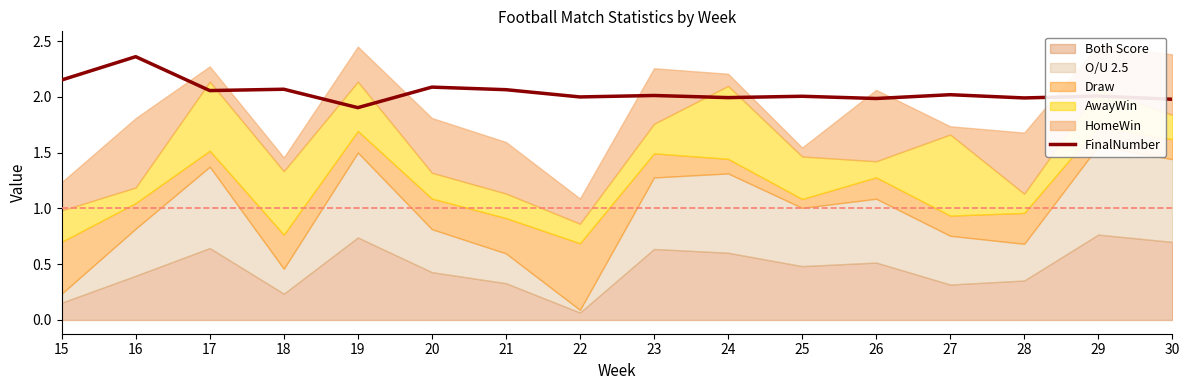

What is the value of the 5th point from the left?

1.9